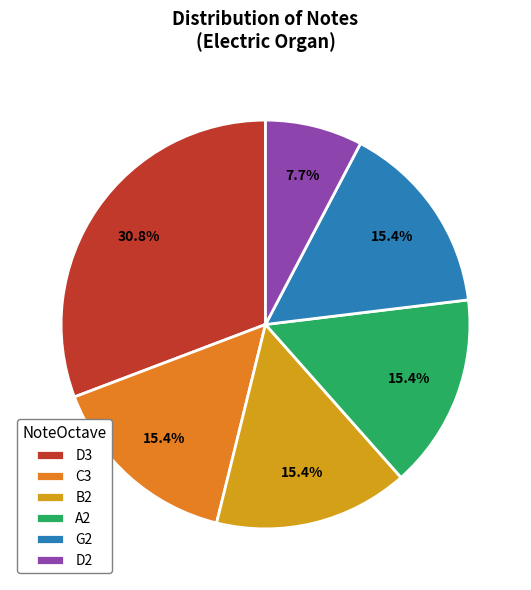

Which category has the biggest portion of the pie?

D3